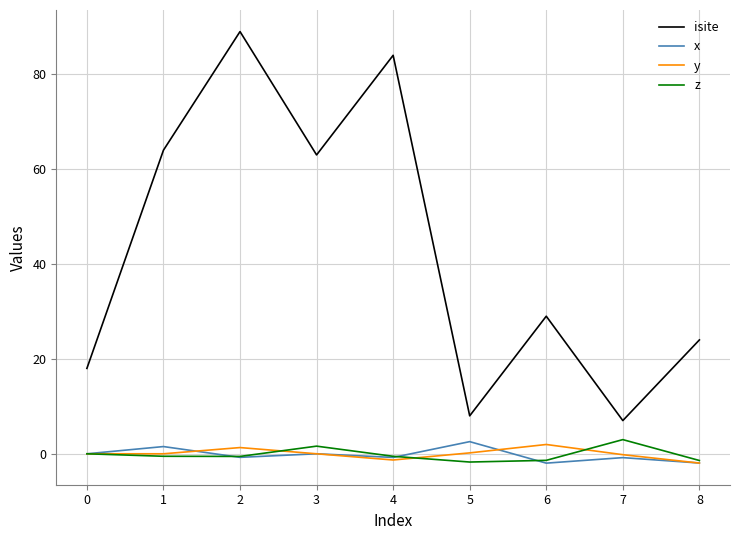

Which series has the largest total across all categories?

isite